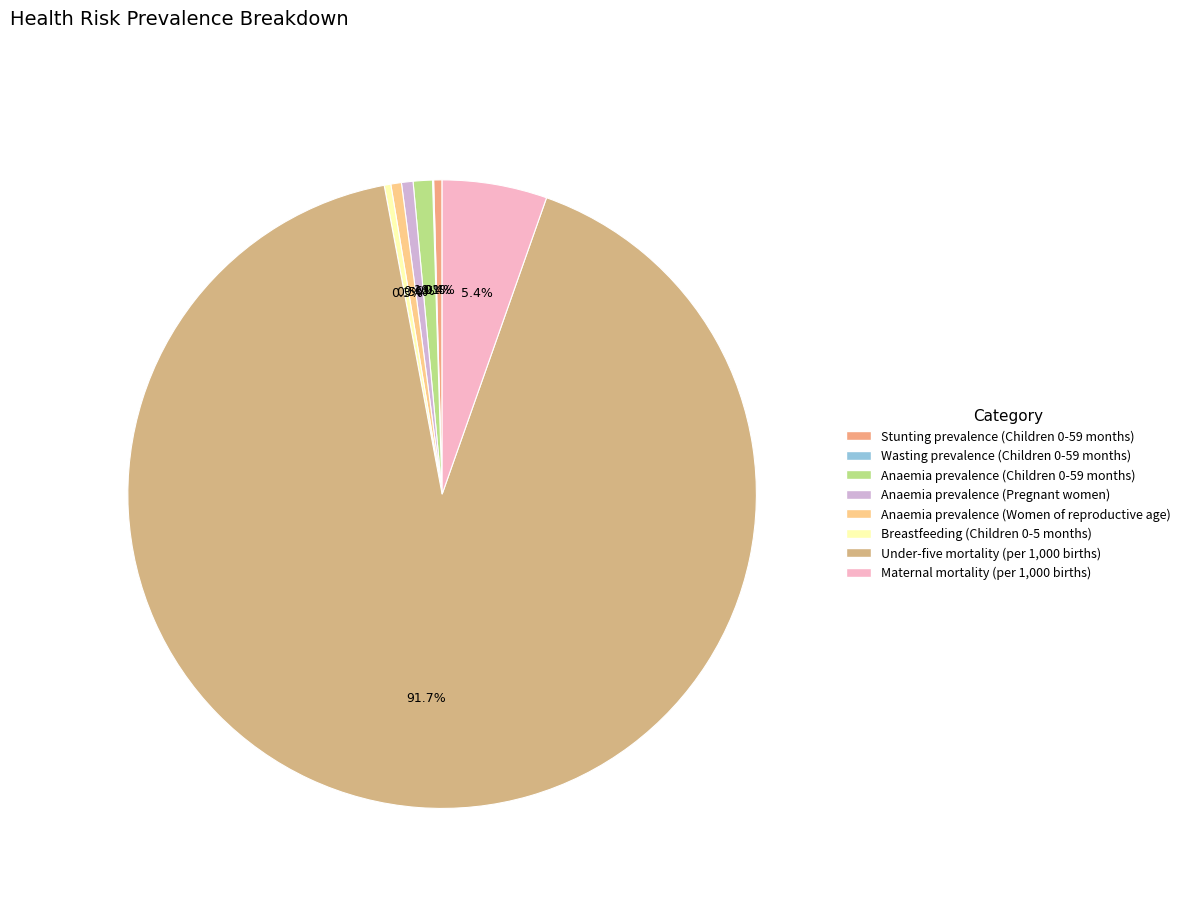

Between Stunting prevalence (Children 0-59 months) and Under-five mortality (per 1,000 births), which is larger?

Under-five mortality (per 1,000 births)